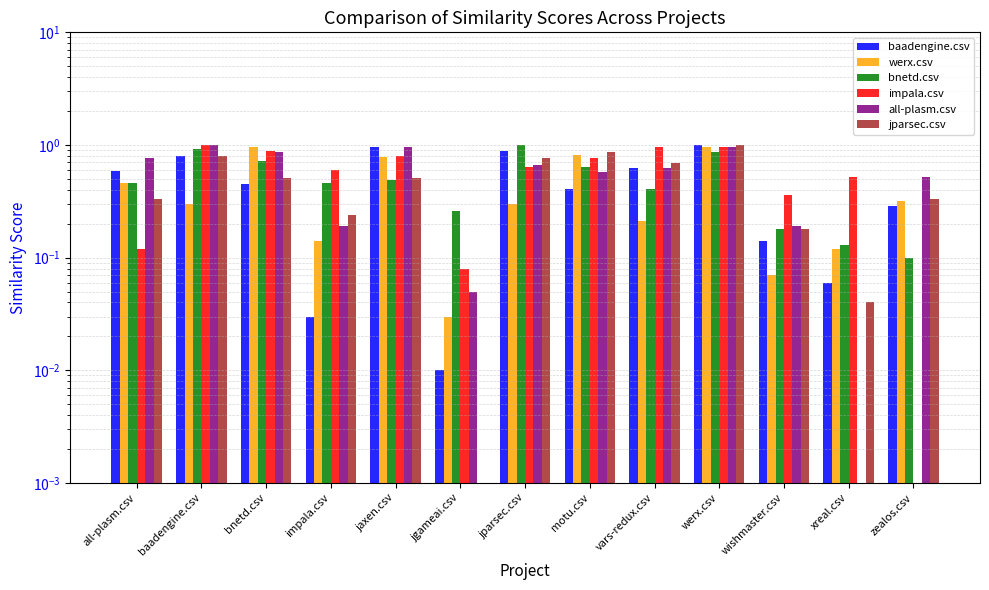

Does the chart contain stacked bars?

No